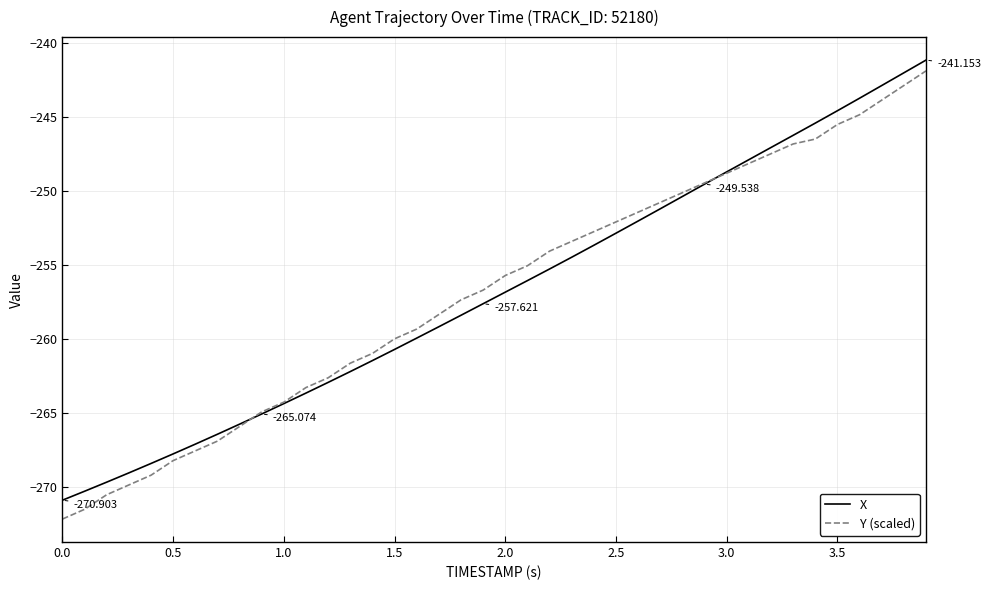

What is the difference between the maximum and minimum values in the Y (scaled) series?

30.3